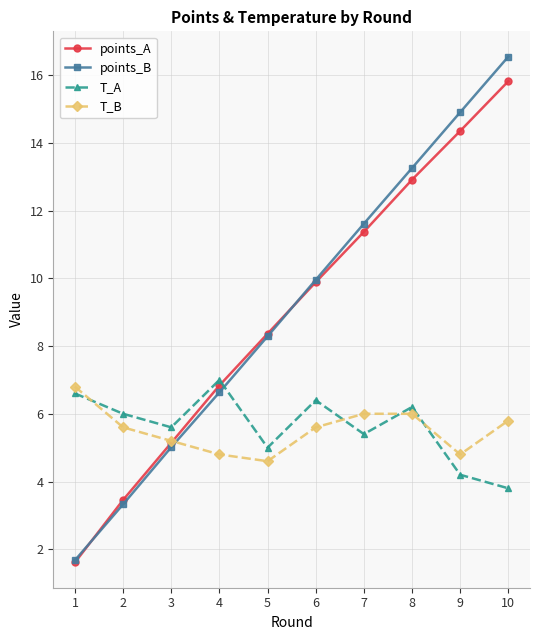

What is the approximate value of T_A at 5?

5.0